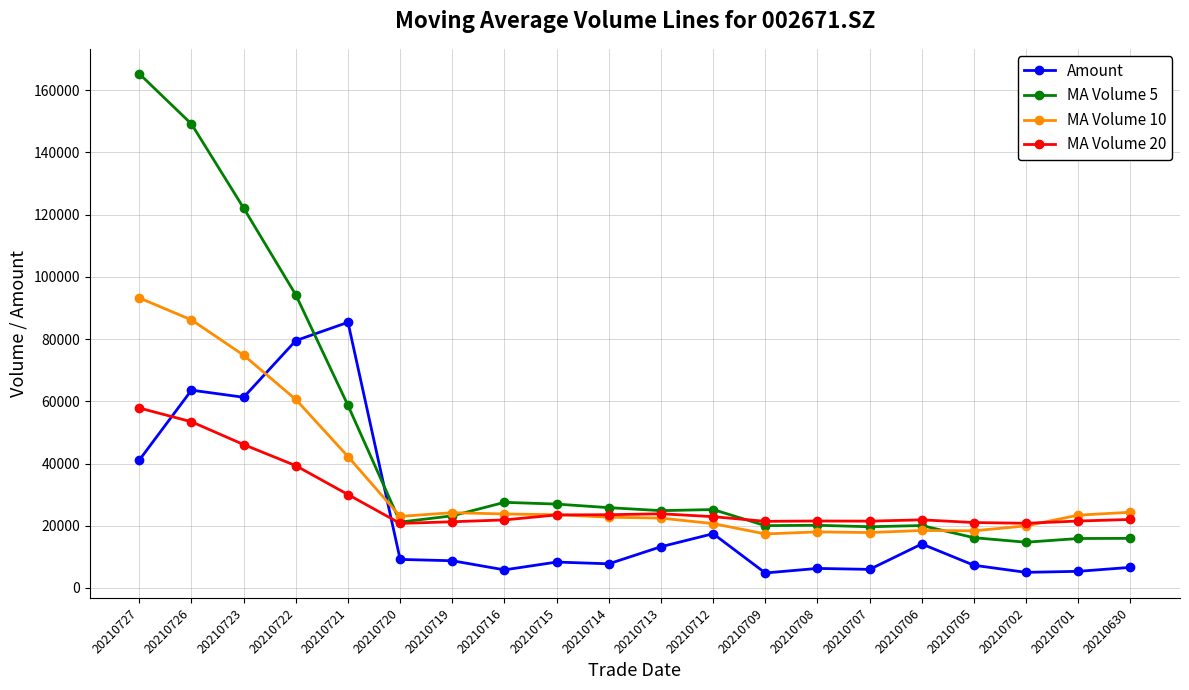

What is the average value of the MA Volume 20 series?

27802.5